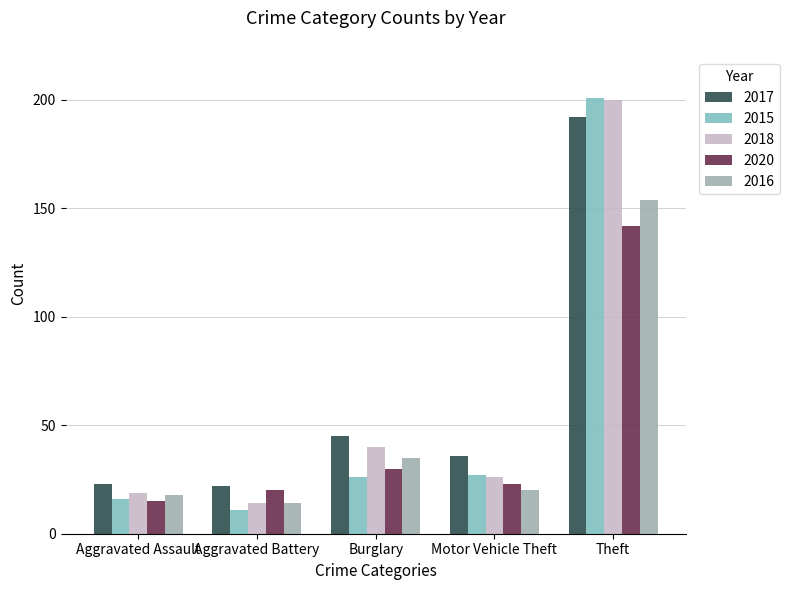

Count the number of categories in the chart.

5